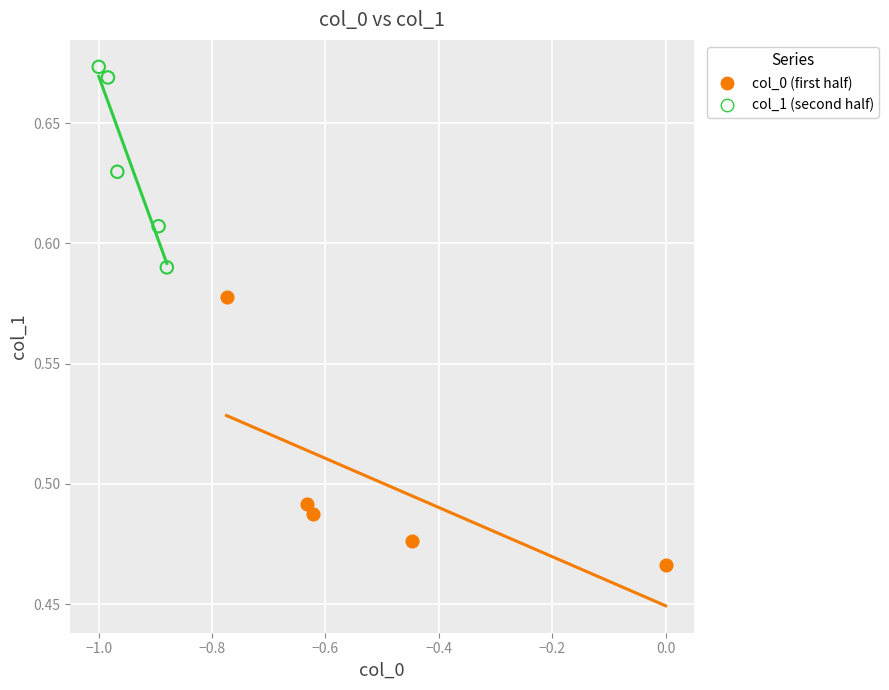

Which series reaches the minimum Y coordinate?

col_0 (first half)